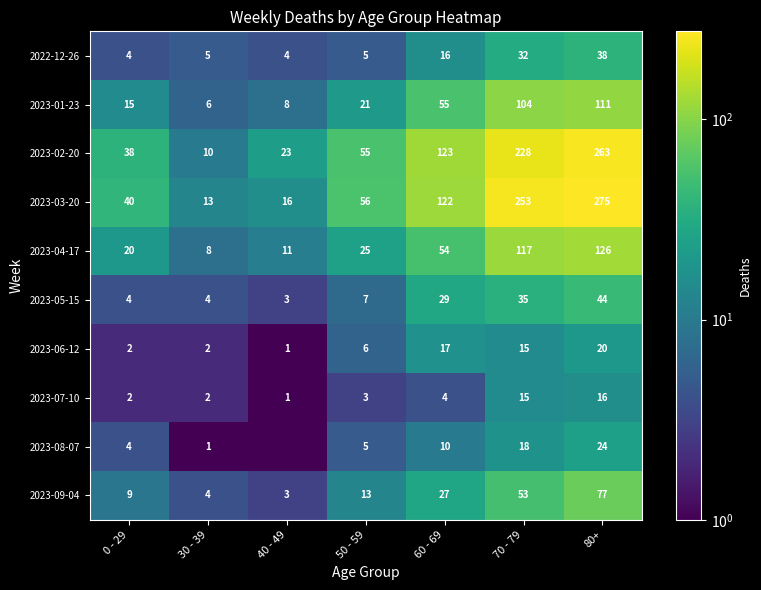

What is the approximate value of 2023-01-23 at 40 - 49?

8.0